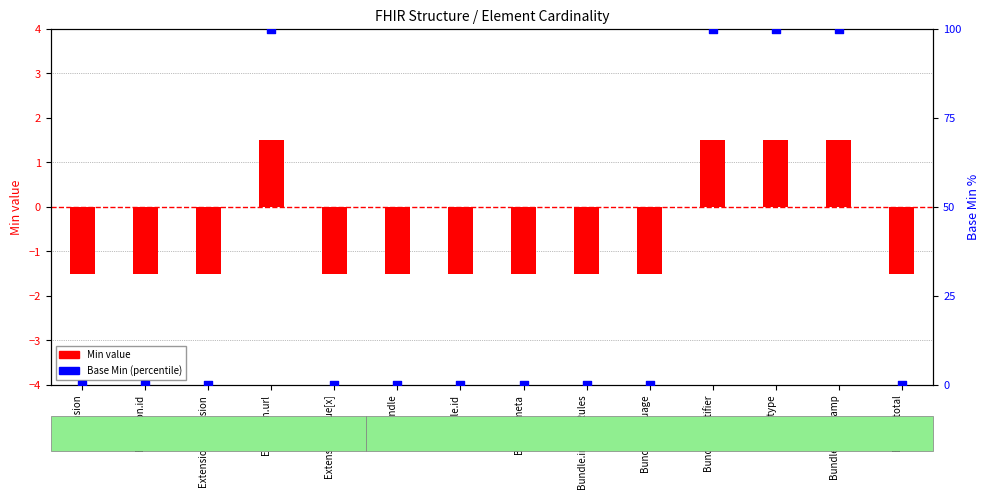

Which series contains the lowest Y value?

Min value